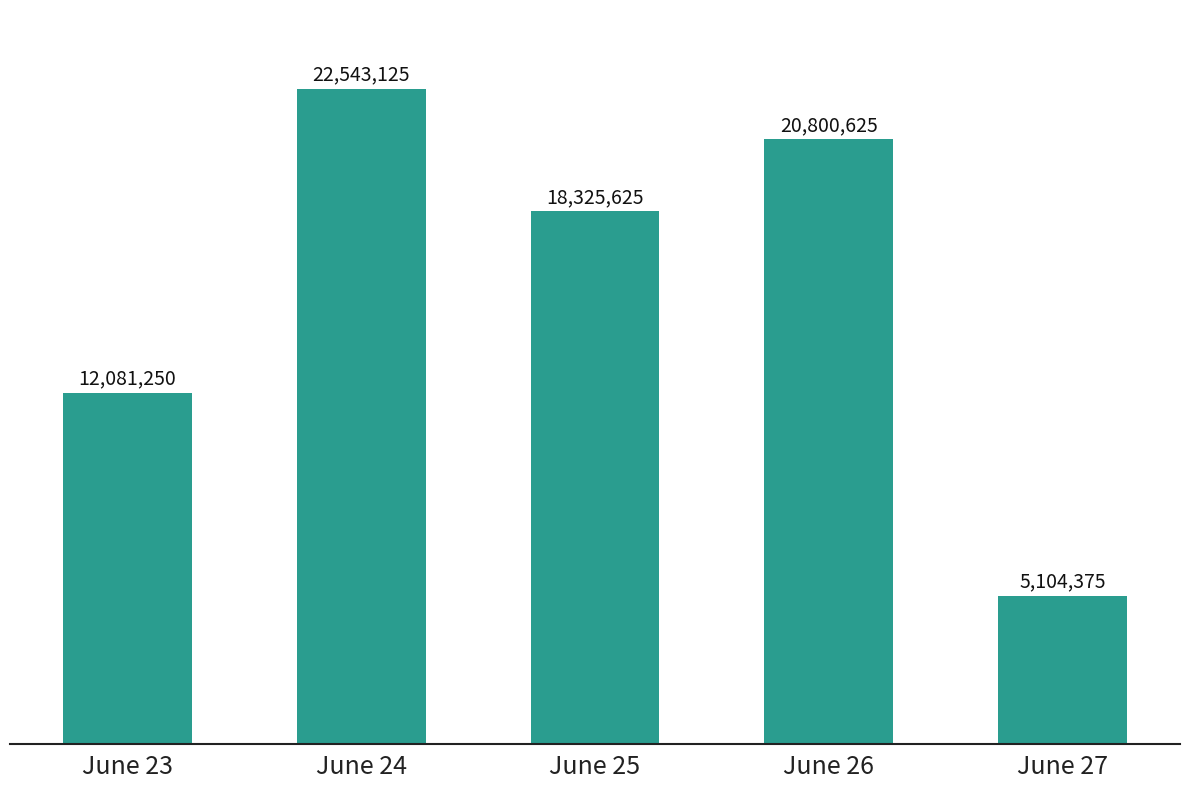

Approximately how many times larger is the value at June 25 compared to June 24?

0.8